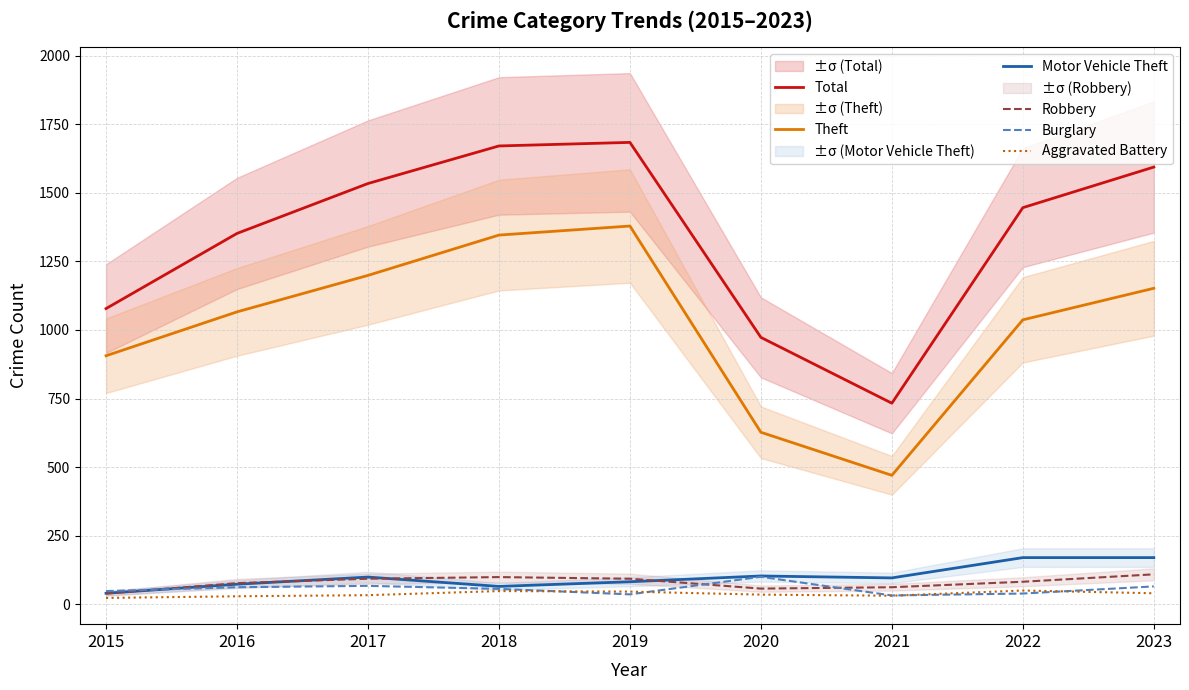

Count the number of categories in the chart.

9